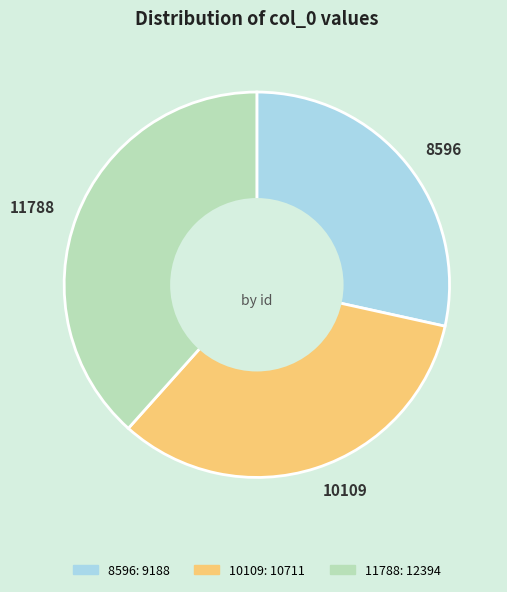

Count the number of slices in the pie.

3